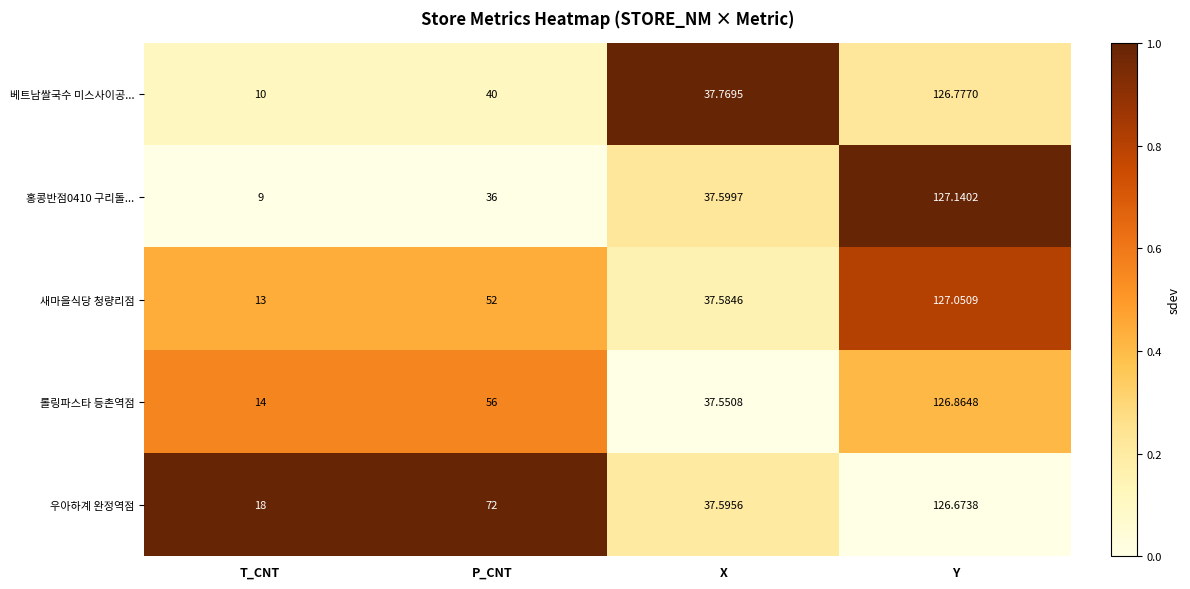

Which series changed the most between T_CNT and P_CNT?

우아하계 완정역점